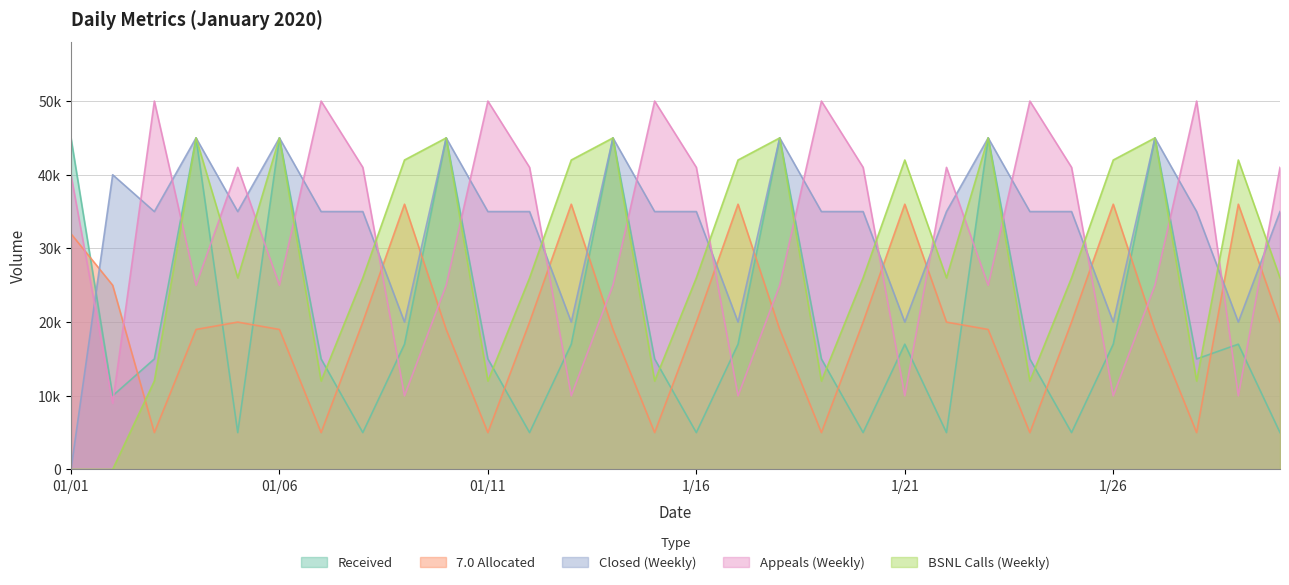

What position from the left is 1/17?

17